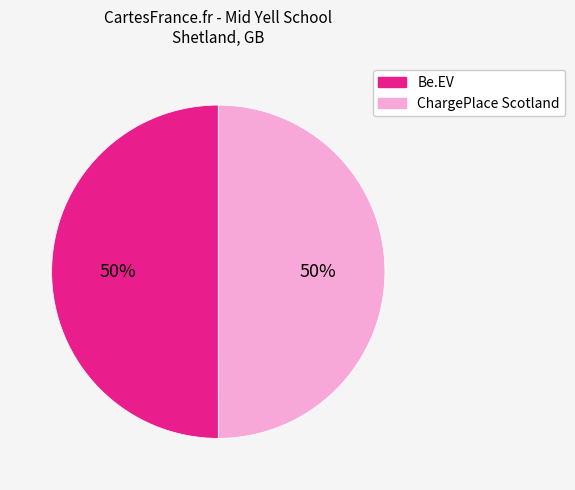

The Be.EV slice represents 43% of the pie. True or false?

False